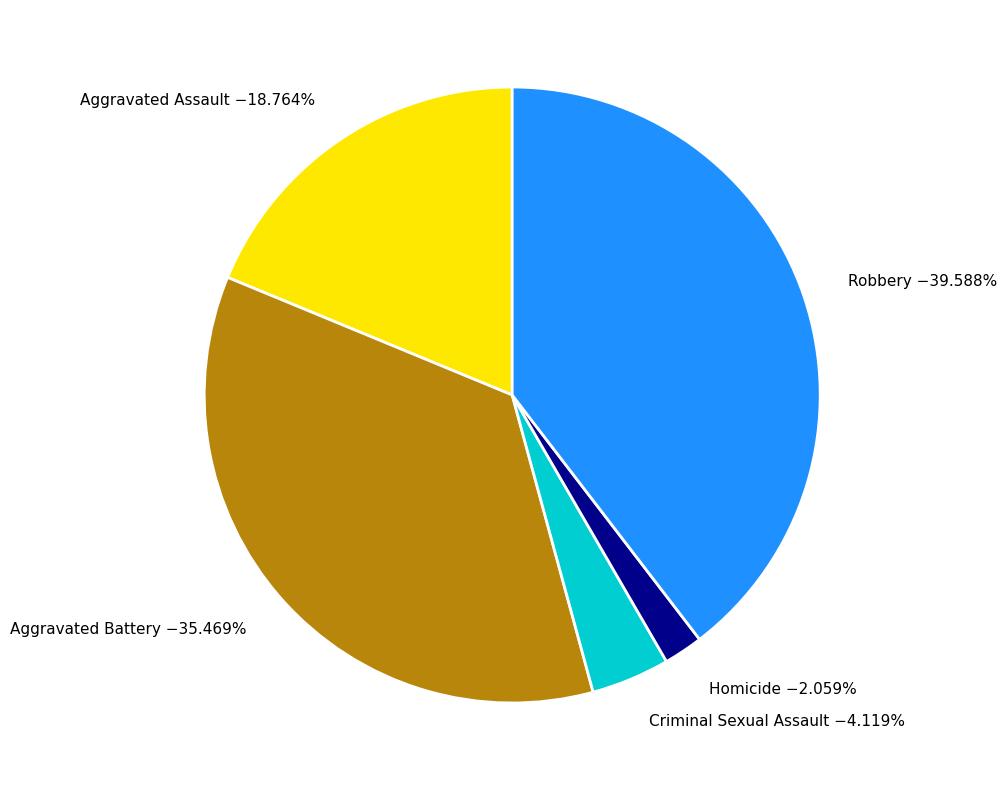

What portion of the pie excludes Homicide?

97.9%